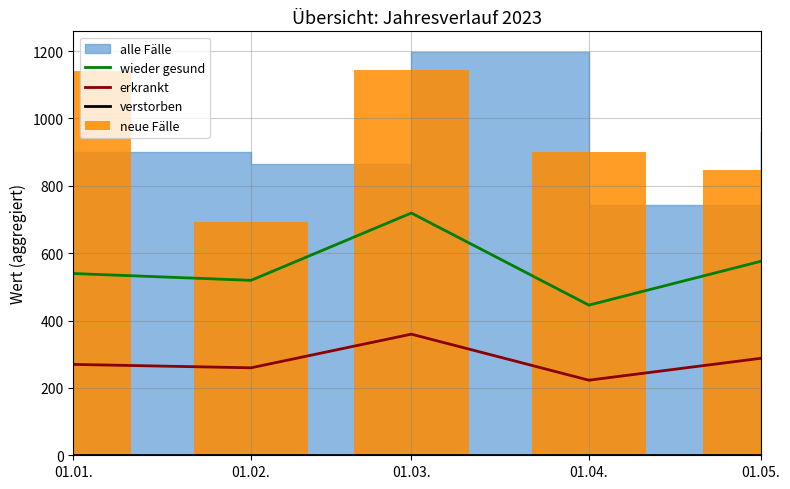

What is the sum of the neue Fälle values at 01.01. and 01.03.?

2285.0